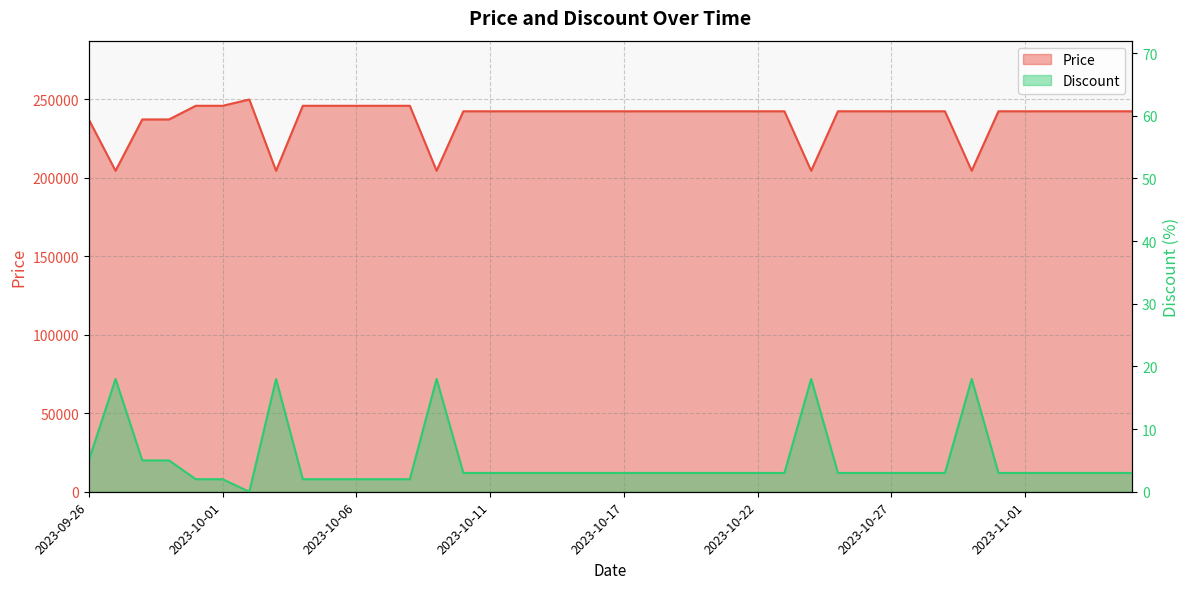

Where is the first local minimum for Discount?

2023-10-02